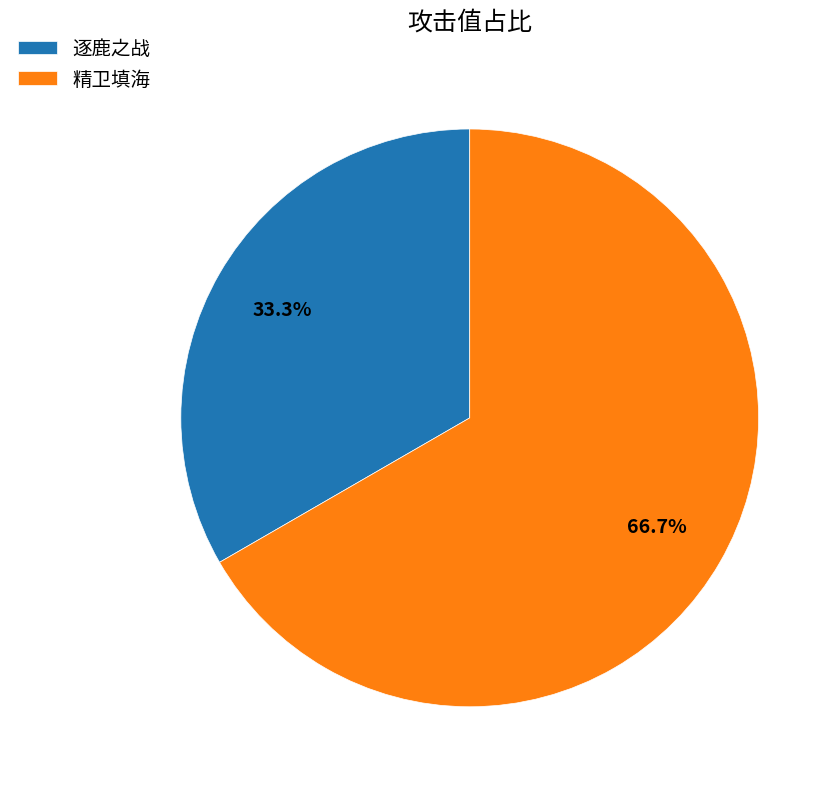

Does any single category account for the majority?

Yes